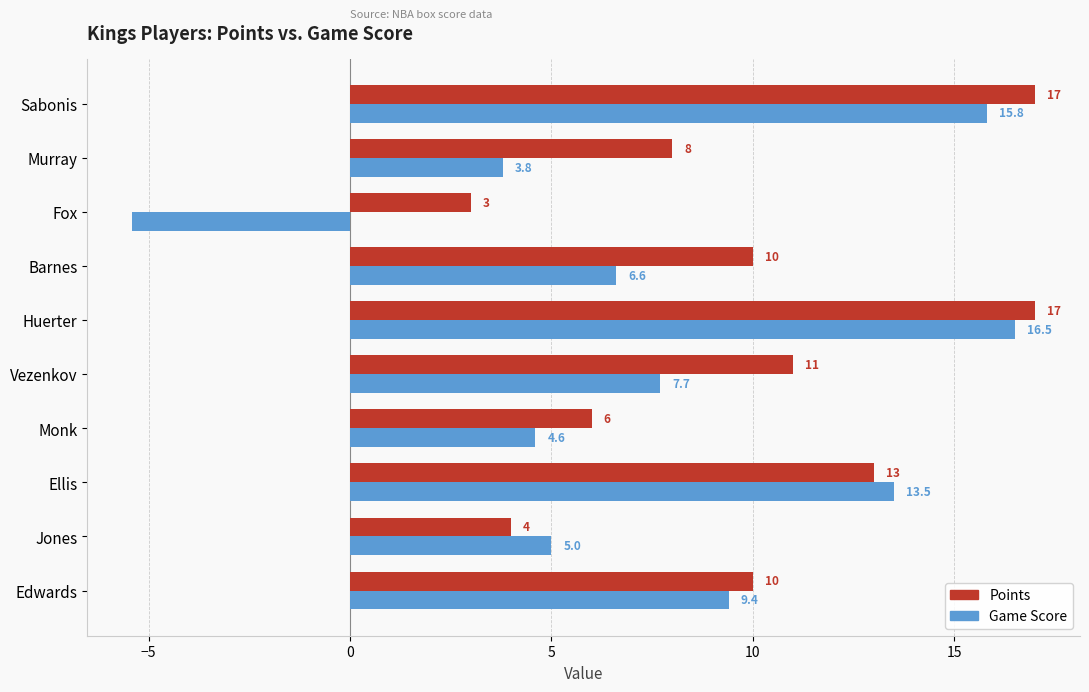

Which series has the largest range (max minus min)?

Game Score